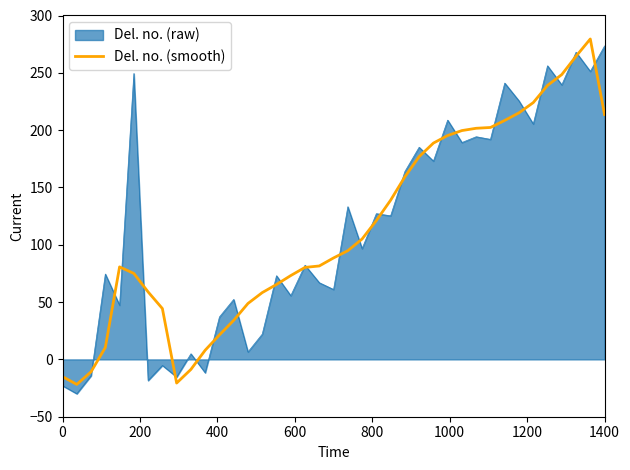

What is the maximum value for Del. no. (raw)?

273.4